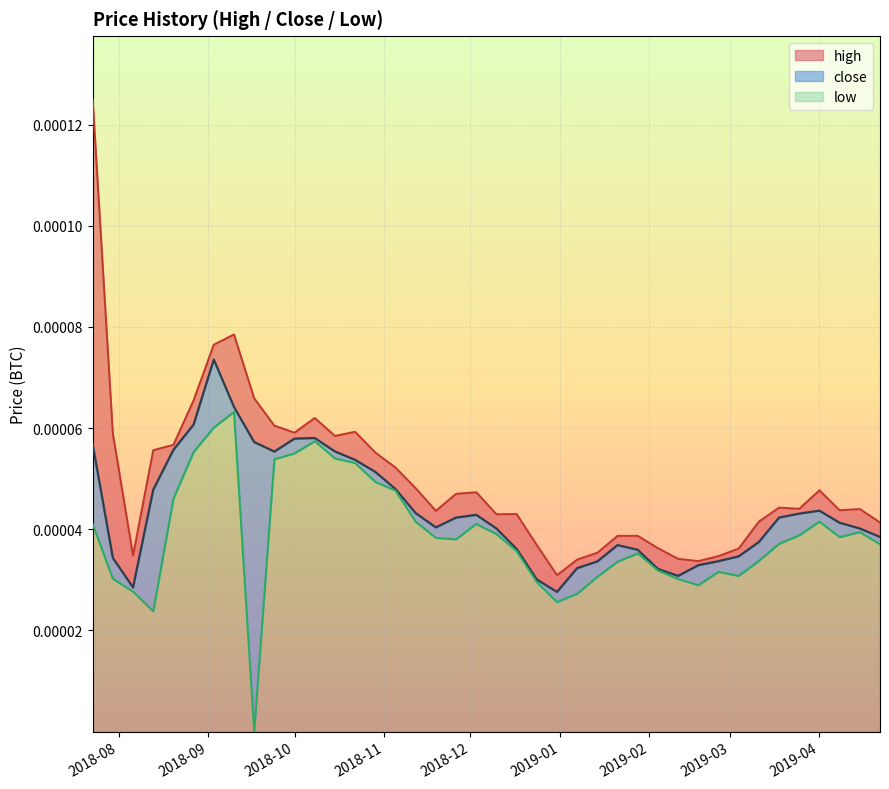

Does the chart display data point markers on the line(s)?

No